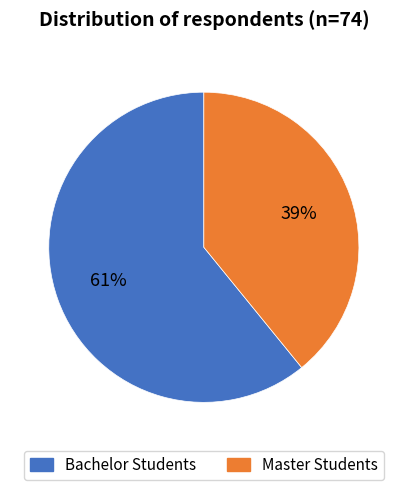

To the nearest percent, what is the difference between the largest and smallest slice percentages?

22%